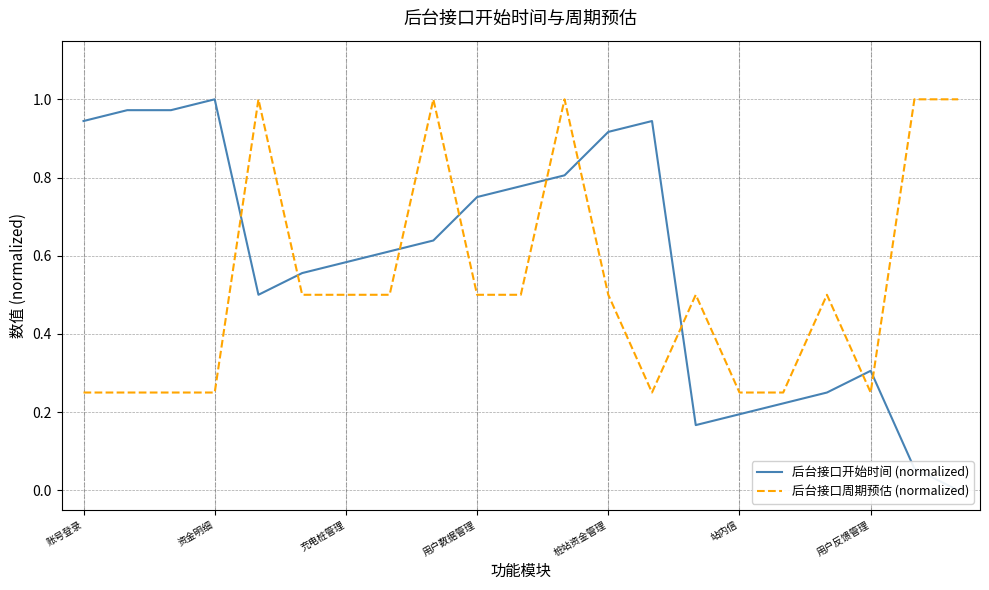

The 后台接口周期预估 (normalized) series shows 0.5 at 充电桩管理. True or false?

True